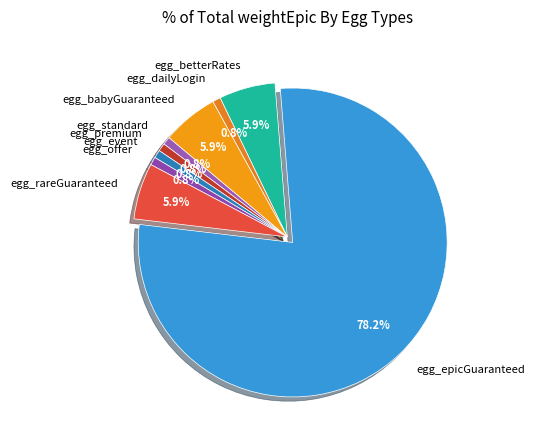

What percentage is NOT represented by egg_standard?

99.2%